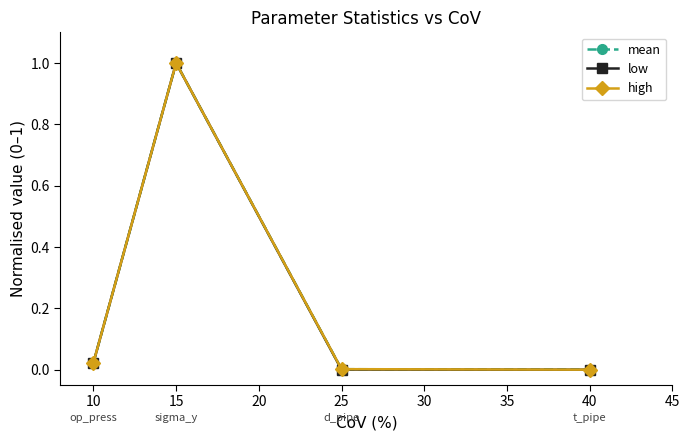

At which category is the sum across all series the highest?

15